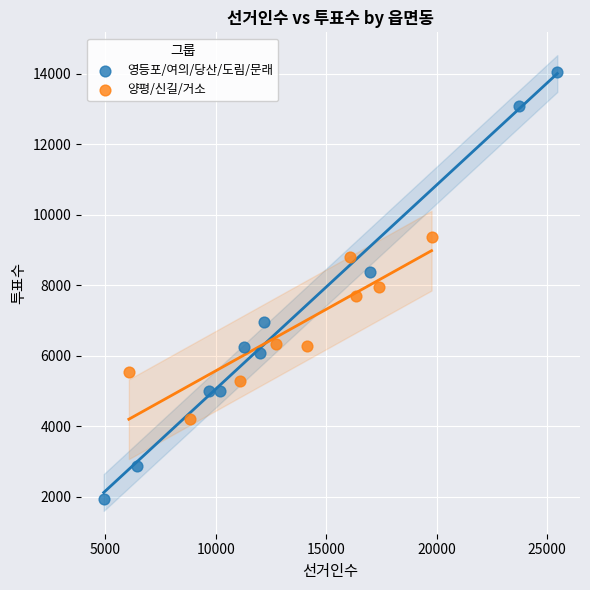

Which series has the widest spread of Y values?

영등포/여의/당산/도림/문래